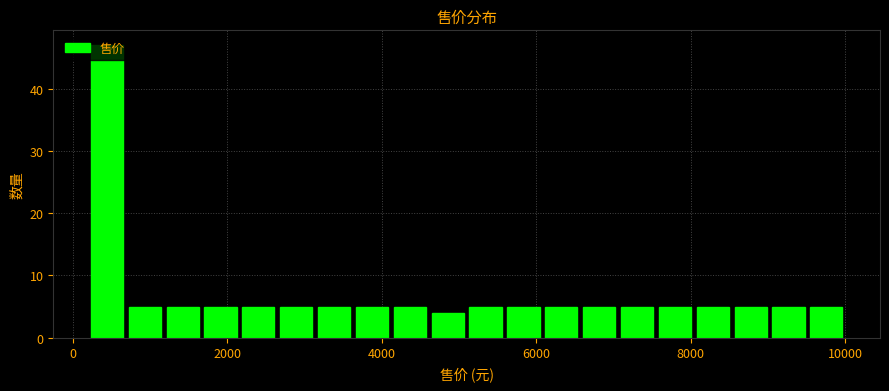

Read against the x-axis, roughly where is the centre of the tallest bar?

400